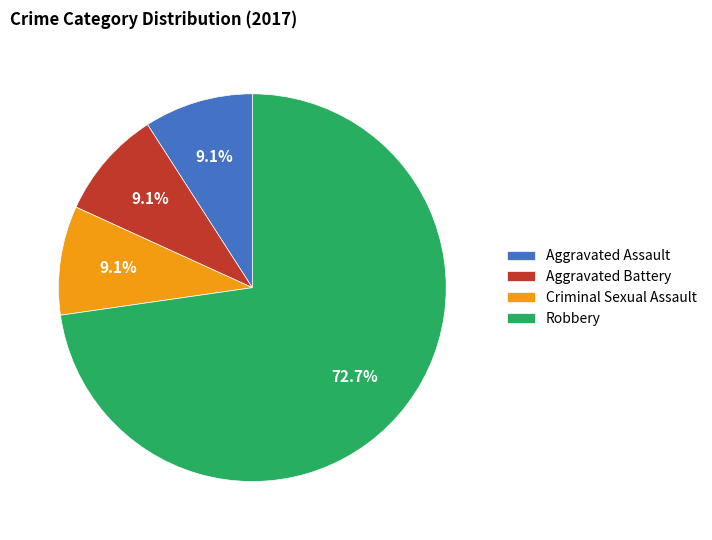

What percentage is the Criminal Sexual Assault slice, to the nearest percent?

9%